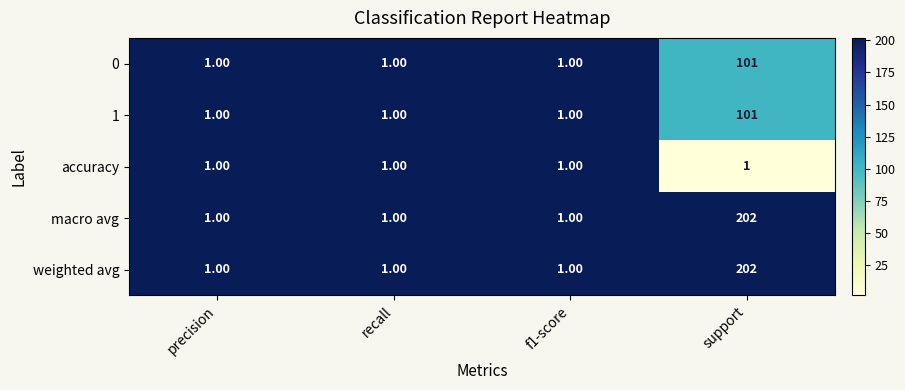

Count the number of data series in this chart.

5